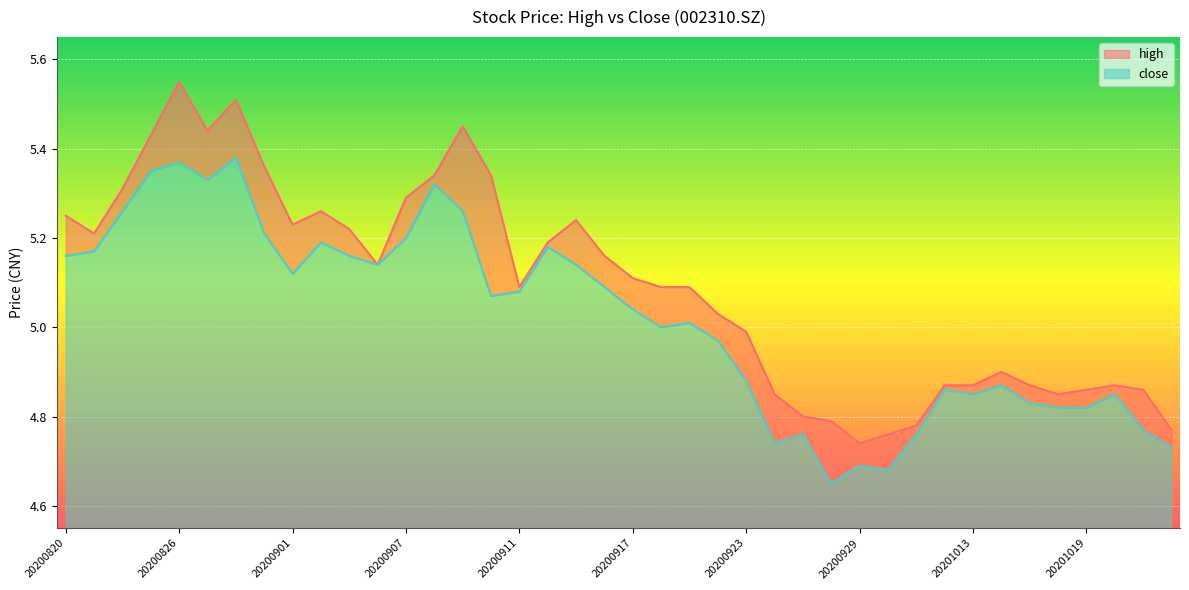

What is the difference between the maximum and minimum values in the close series?

0.7